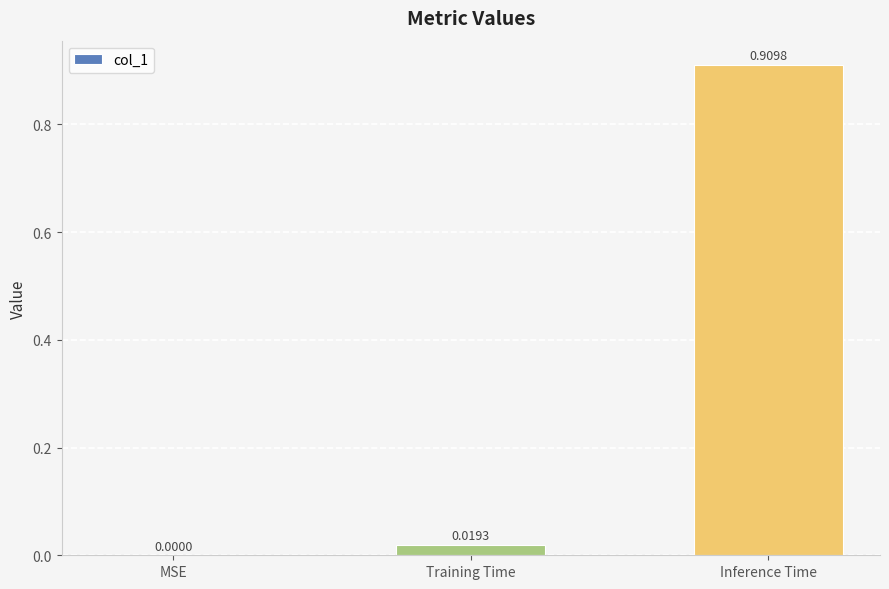

Which label corresponds to the largest value in the chart?

Inference Time